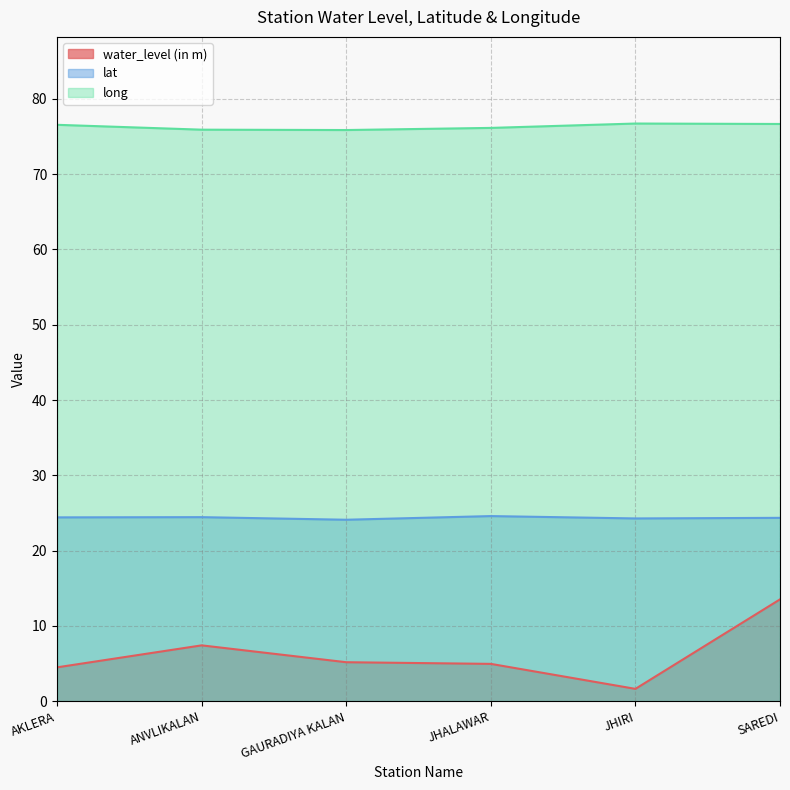

List the series in order of their peak value, lowest first.

water_level (in m), lat, long